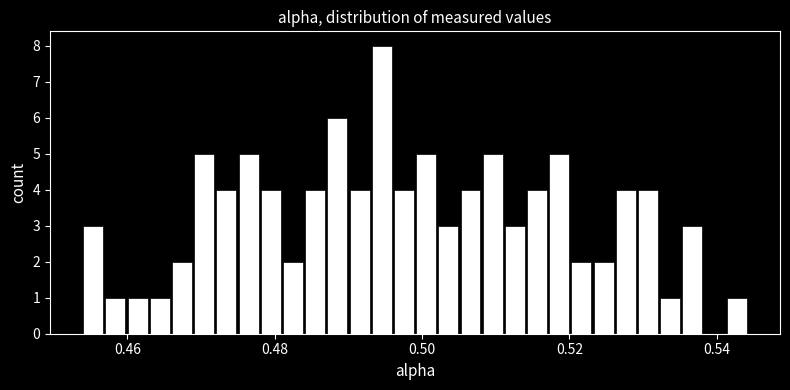

Around what value on the x-axis is the tallest bar? Give the approximate position of its centre, as read against the axis.

0.494